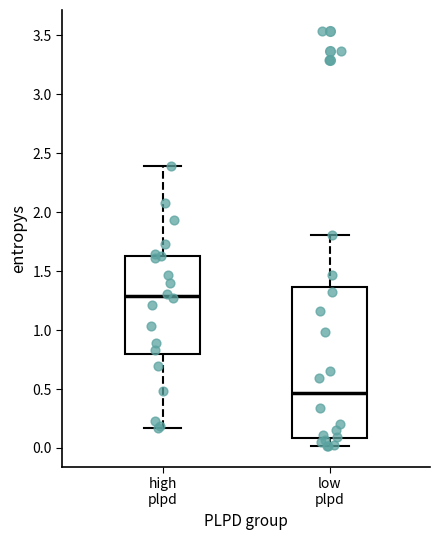

Comparing the boxes themselves (not the whiskers), which one is the tallest?

low plpd